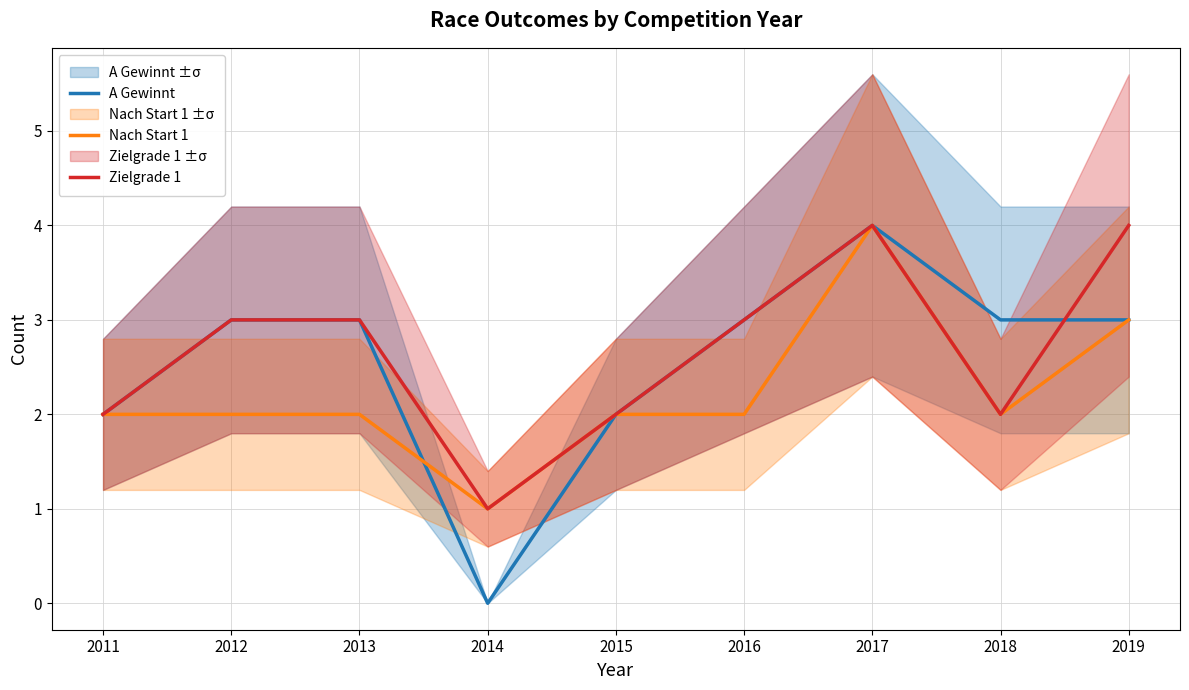

What are all the series names shown in the legend?

A Gewinnt, Nach Start 1, Zielgrade 1